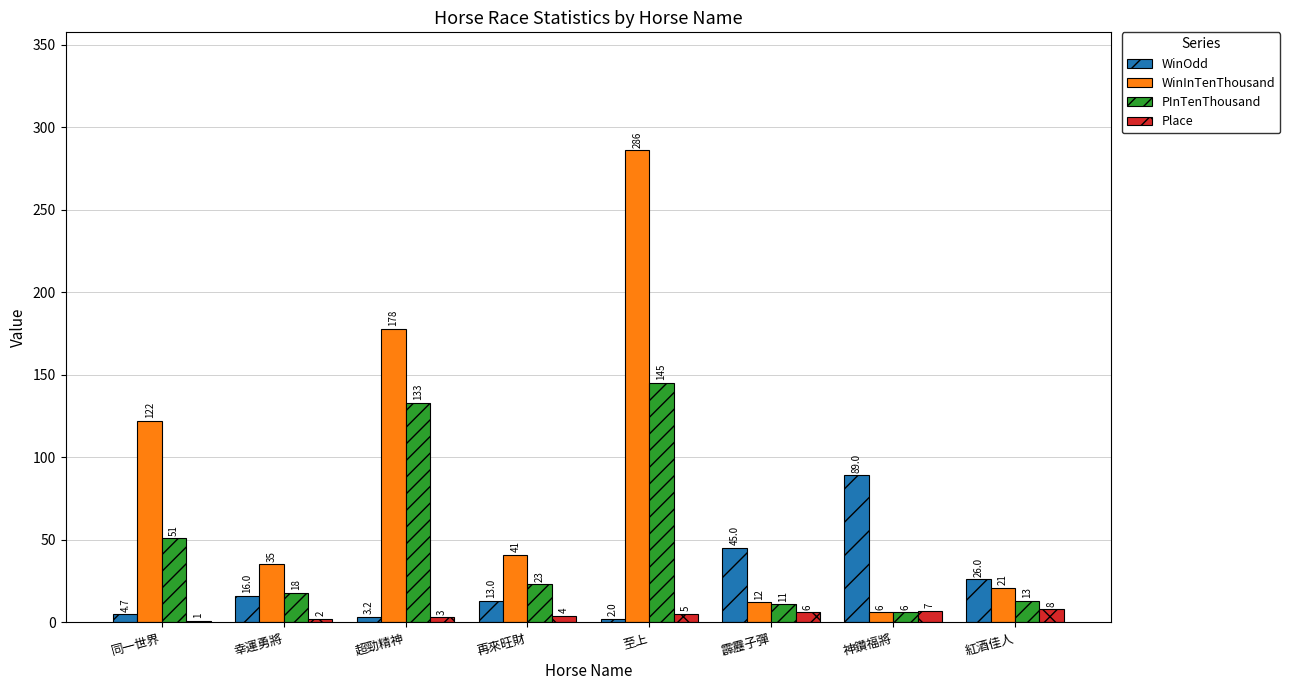

At which label is WinOdd closest to 45?

霹靂子彈